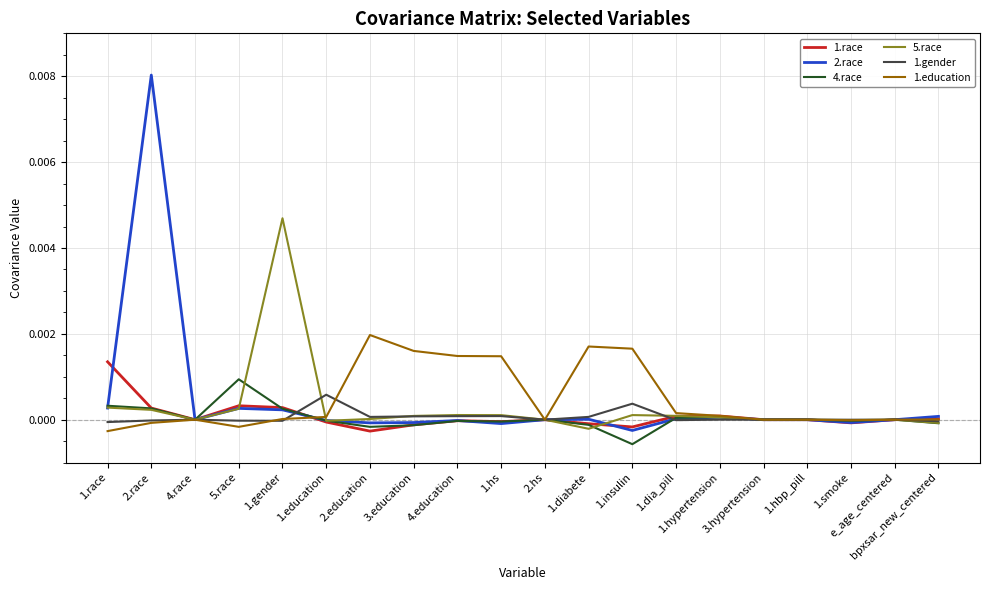

At which label does 4.race reach its peak?

5.race